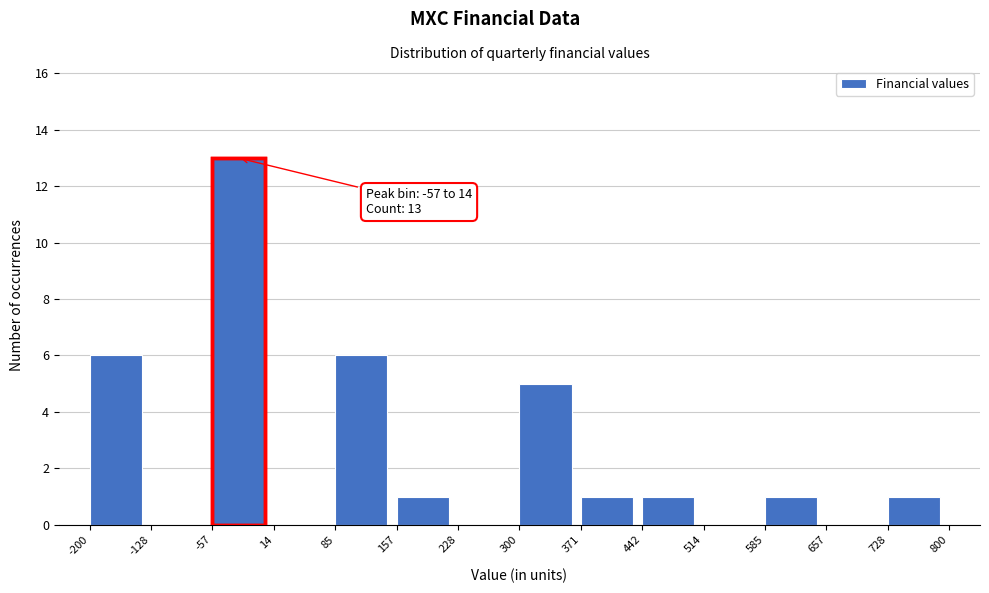

Over which range of the x-axis is the bar tallest?

-57 to 14